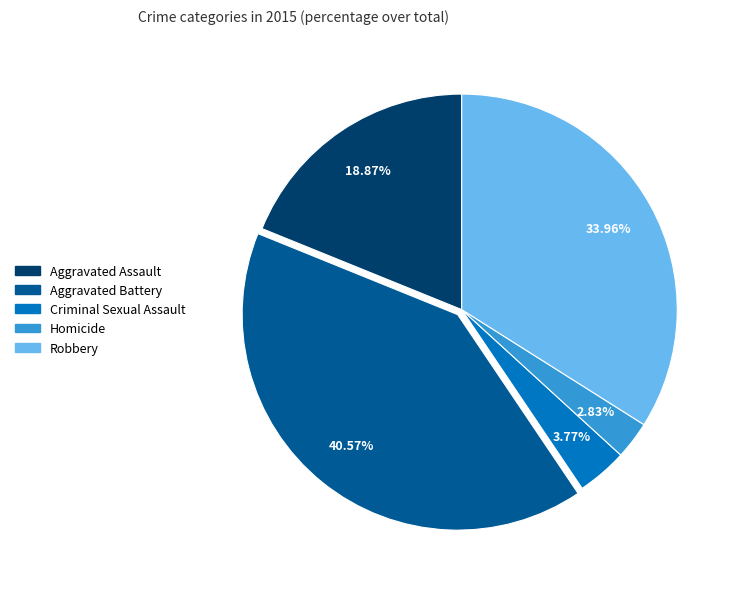

To the nearest percent, what portion does Robbery represent?

34%